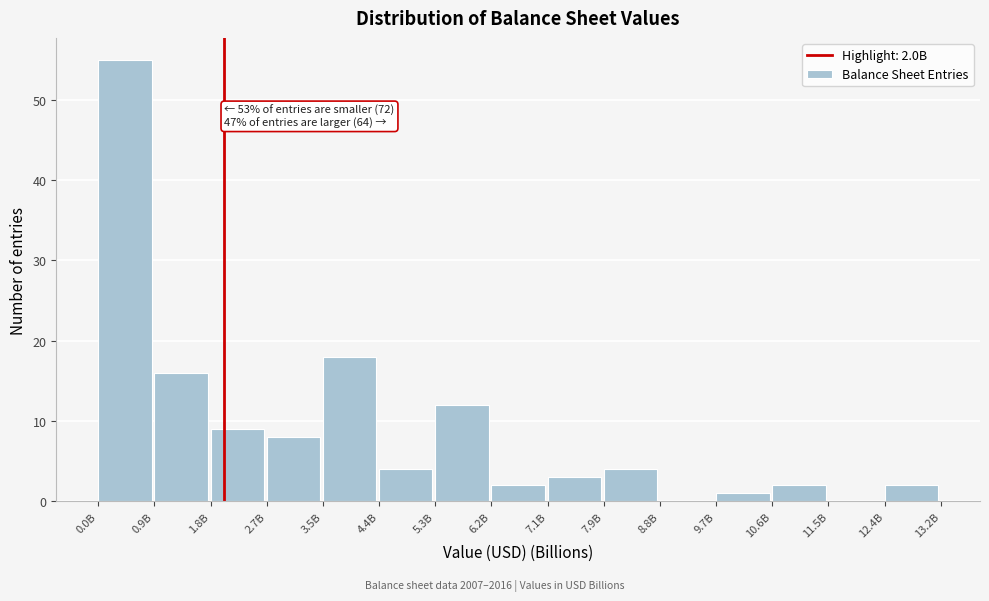

Reading left to right, list all the values displayed in this chart.

0.0B=55	0.9B=16	1.8B=9	2.7B=8	3.5B=18	4.4B=4	5.3B=12	6.2B=2	7.1B=3	7.9B=4	8.8B=0	9.7B=1	10.6B=2	11.5B=0	12.4B=2